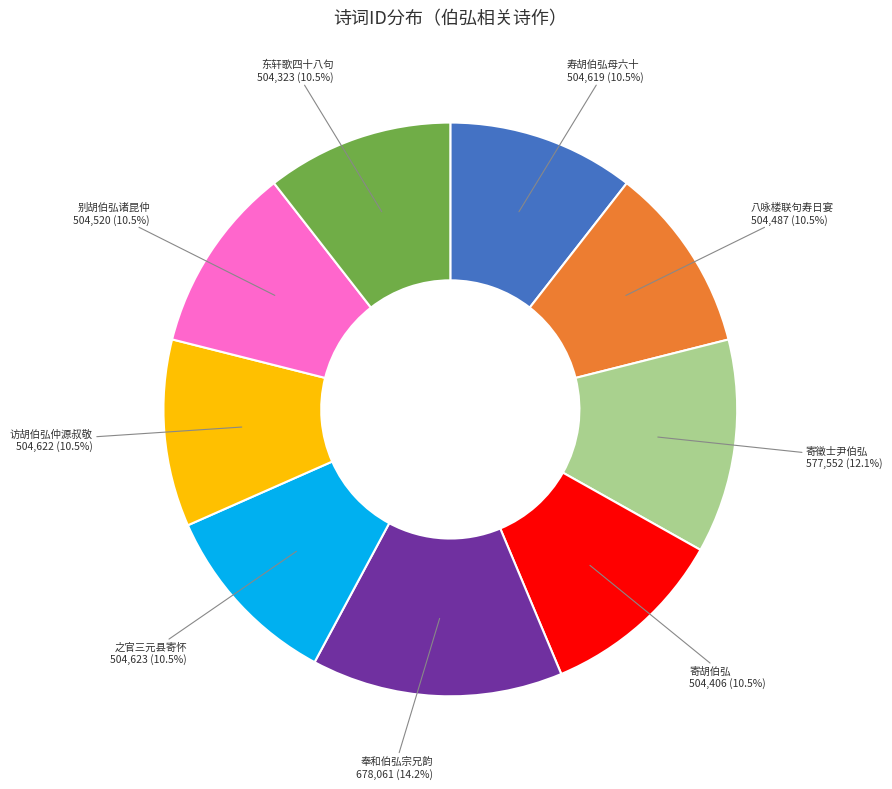

To the nearest percent, what is the combined percentage of 寄胡伯弘 and 寿胡伯弘母六十?

21%